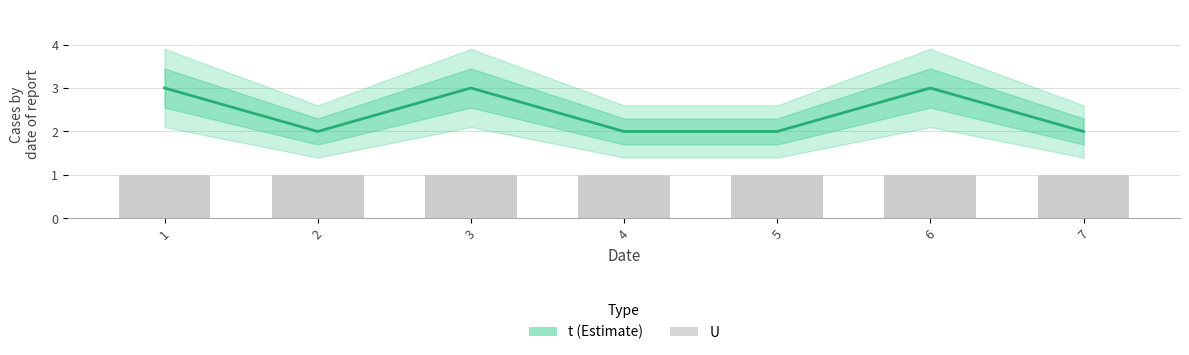

Reading left to right, extract all data points from this chart.

t: 3	2	3	2	2	3	2
U: 1	1	1	1	1	1	1